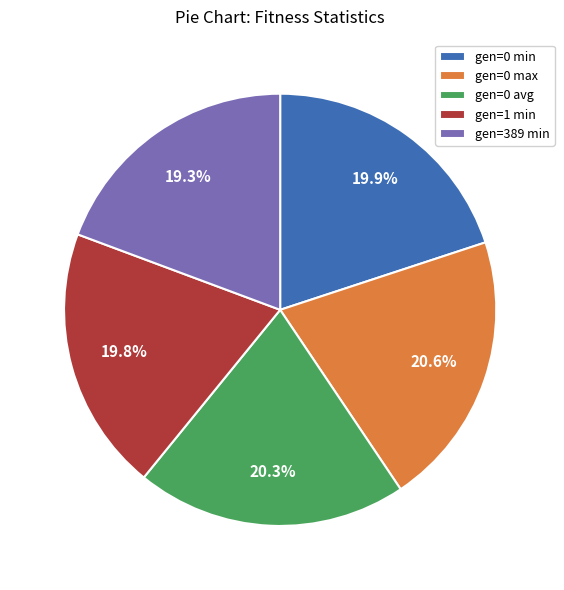

The gen=389 min slice represents 19% of the pie. True or false?

True